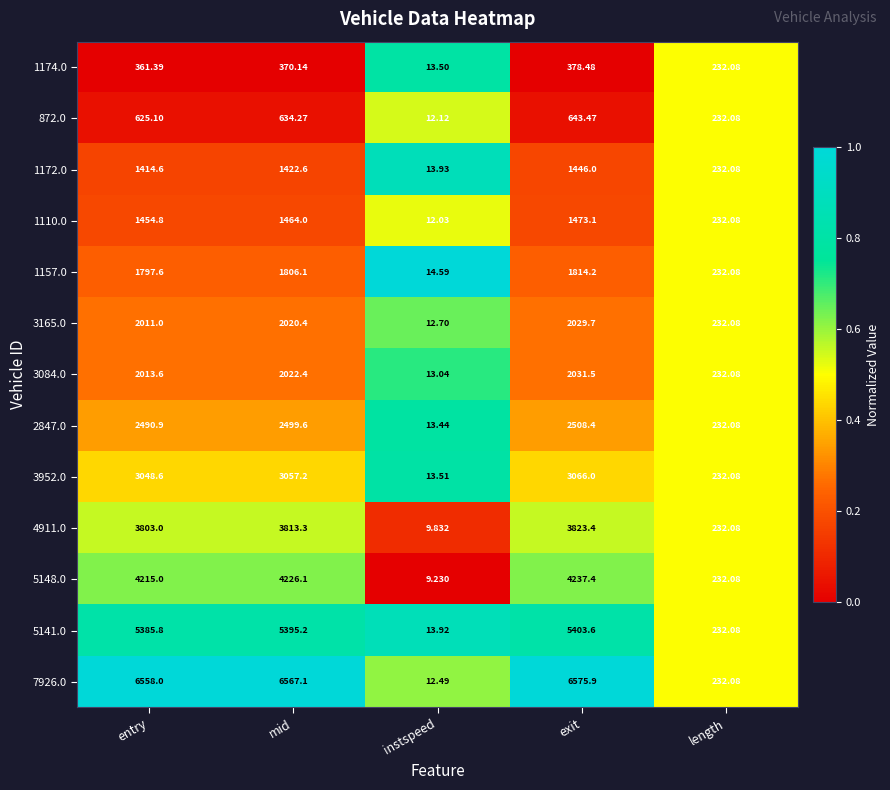

At instspeed, list the series in order from smallest to largest.

5148.0, 4911.0, 1110.0, 872.0, 7926.0, 3165.0, 3084.0, 2847.0, 1174.0, 3952.0, 5141.0, 1172.0, 1157.0